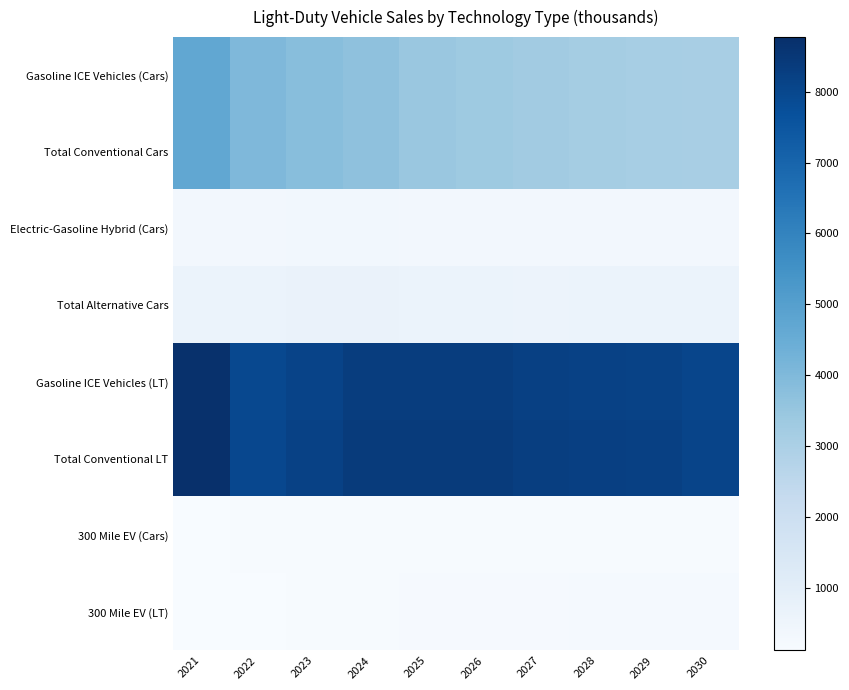

Rank the series by their maximum value, from highest to lowest.

Total Conventional LT, Gasoline ICE Vehicles (LT), Total Conventional Cars, Gasoline ICE Vehicles (Cars), Total Alternative Cars, Electric-Gasoline Hybrid (Cars), 300 Mile EV (LT), 300 Mile EV (Cars)